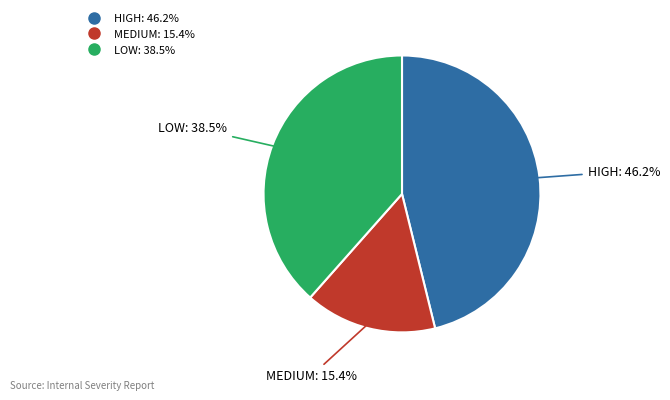

True or false: HIGH accounts for 46% of the total.

True